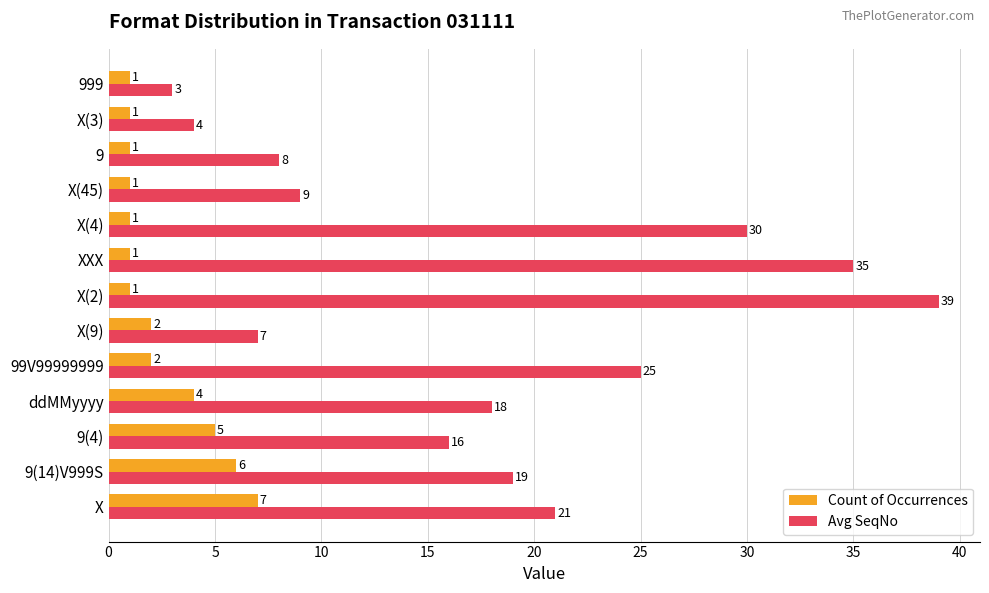

What is the sum of all Avg SeqNo values?

234